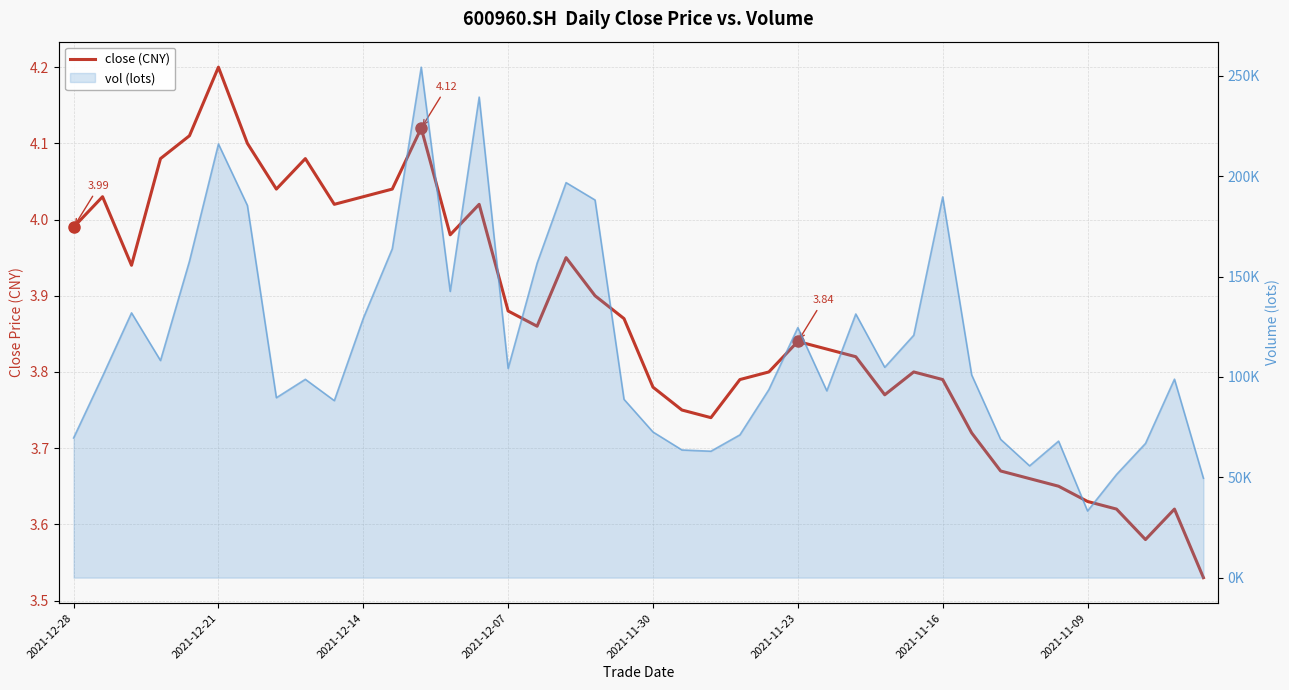

What is the difference between the values at 2021-12-07 and 29?

0.3